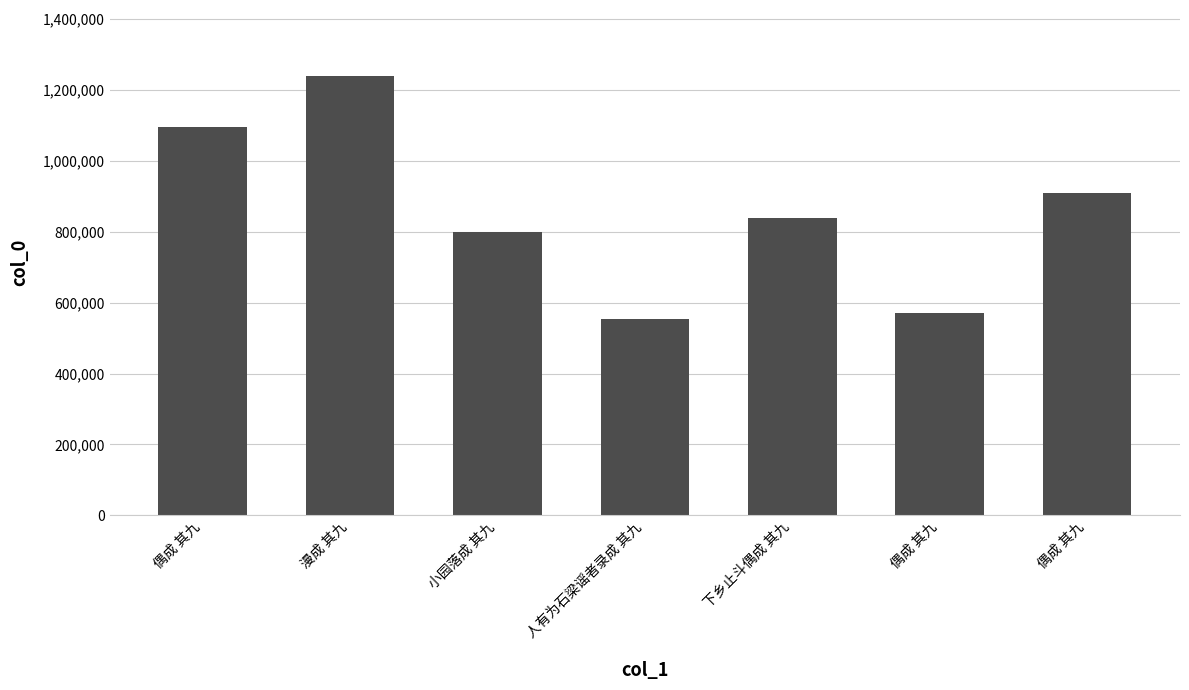

Rank the categories by value from lowest to highest.

人有为石梁谣者录成 其九, 偶成 其九, 小园落成 其九, 下乡止斗偶成 其九, 偶成 其九, 偶成 其九, 漫成 其九